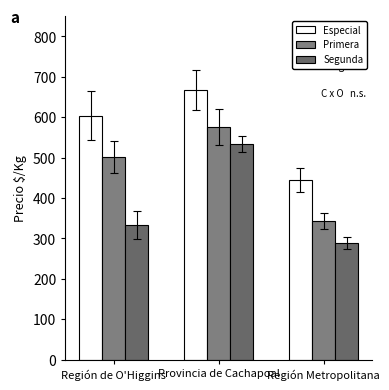

How many values in the Especial series are below 604?

1